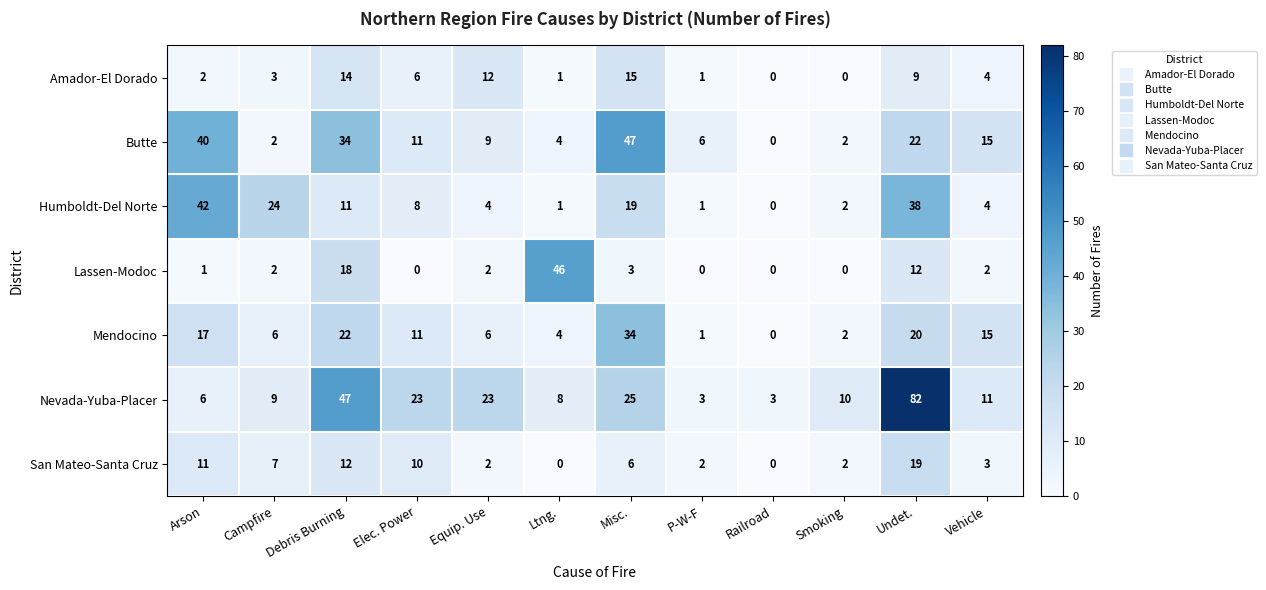

How many data points in Nevada-Yuba-Placer are less than 11?

6